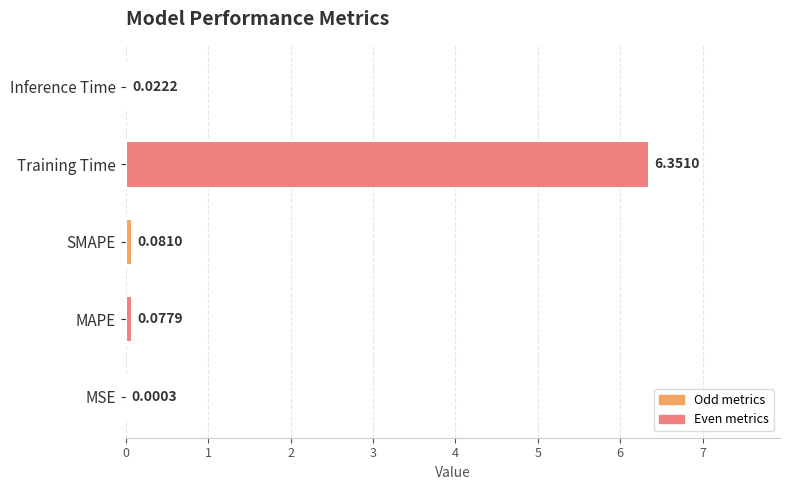

At which category does the chart reach its peak across all series?

Training Time